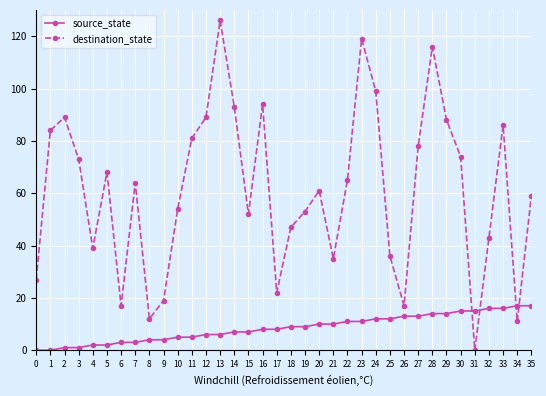

Which label corresponds to the largest value in the chart?

13